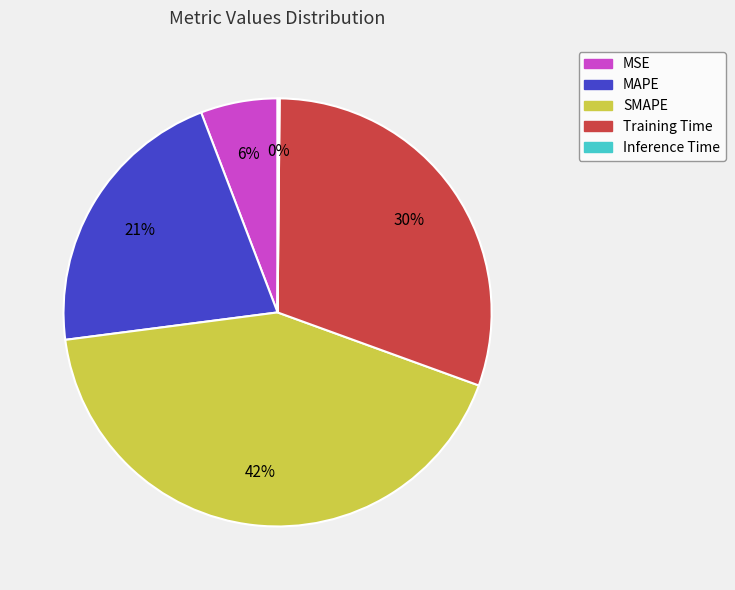

Is there a majority slice in this chart?

No